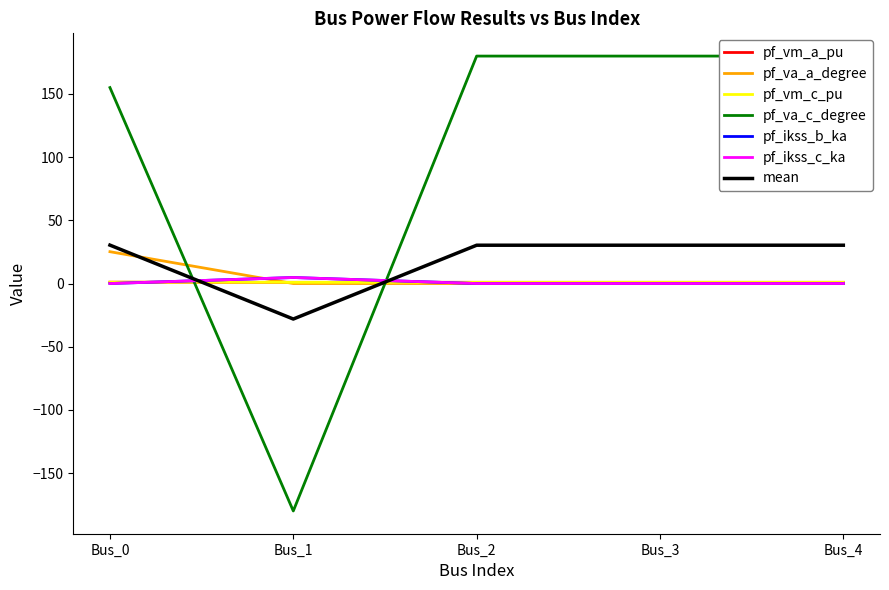

Which has a higher value, Bus_1 or Bus_0?

Bus_0